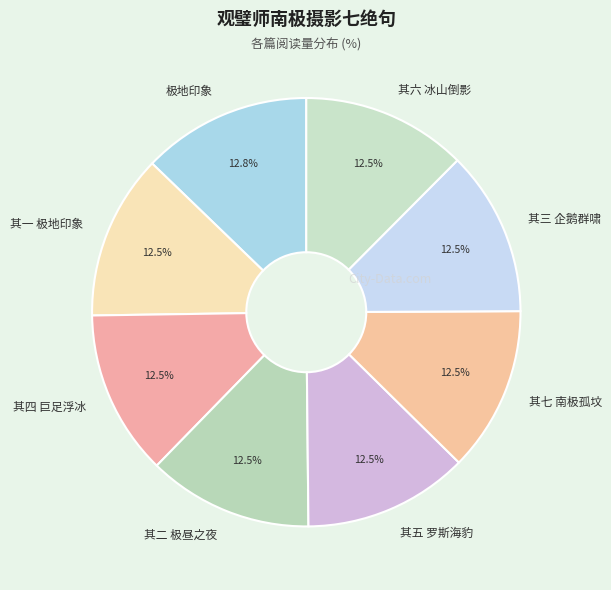

Approximately how many times larger is the value at 其二 极昼之夜 compared to 其四 巨足浮冰?

1.0